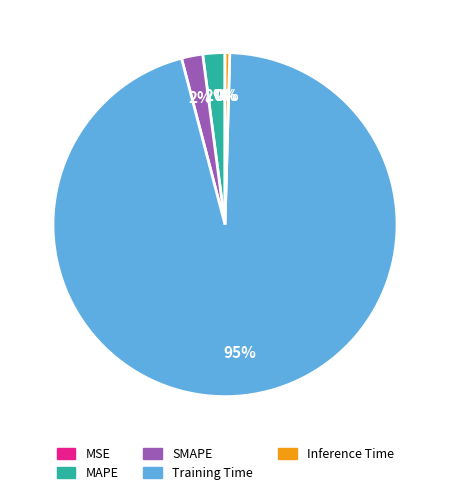

The Inference Time slice represents 0% of the pie. True or false?

True